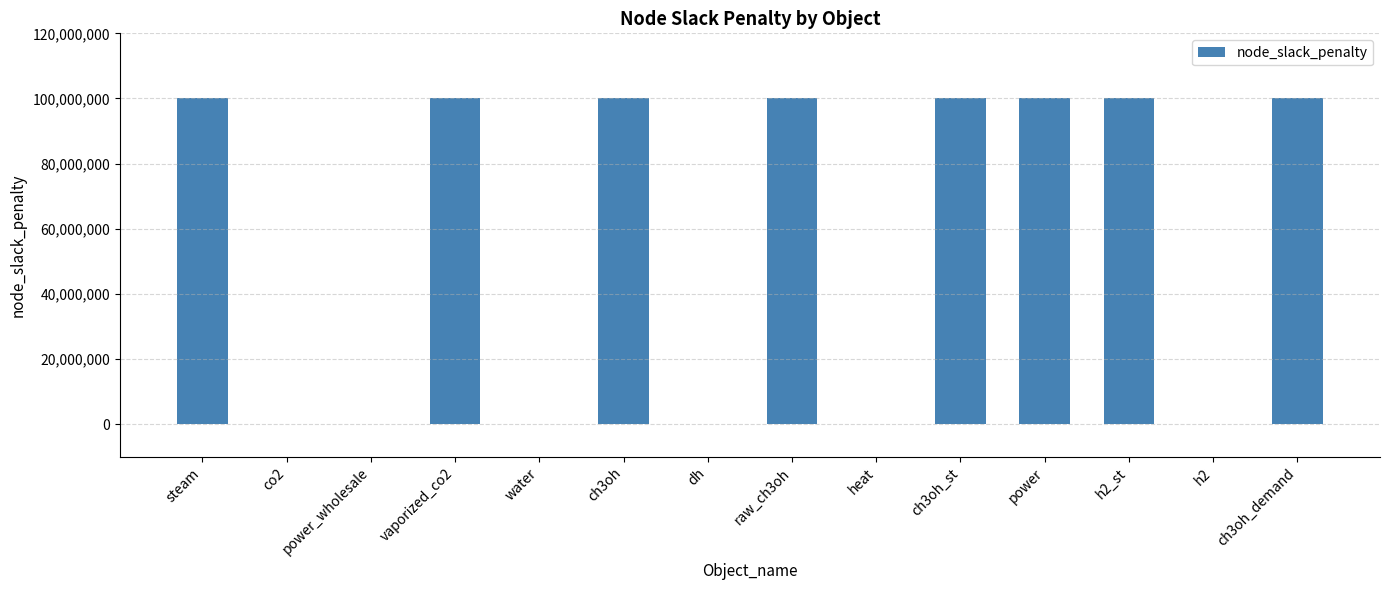

How many data points does each series have?

14